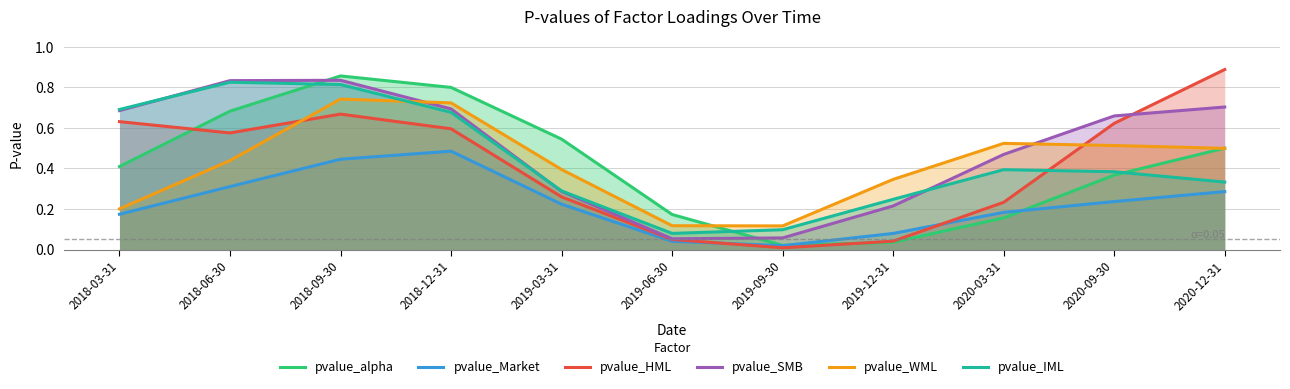

Which series has the largest total across all categories?

pvalue_SMB